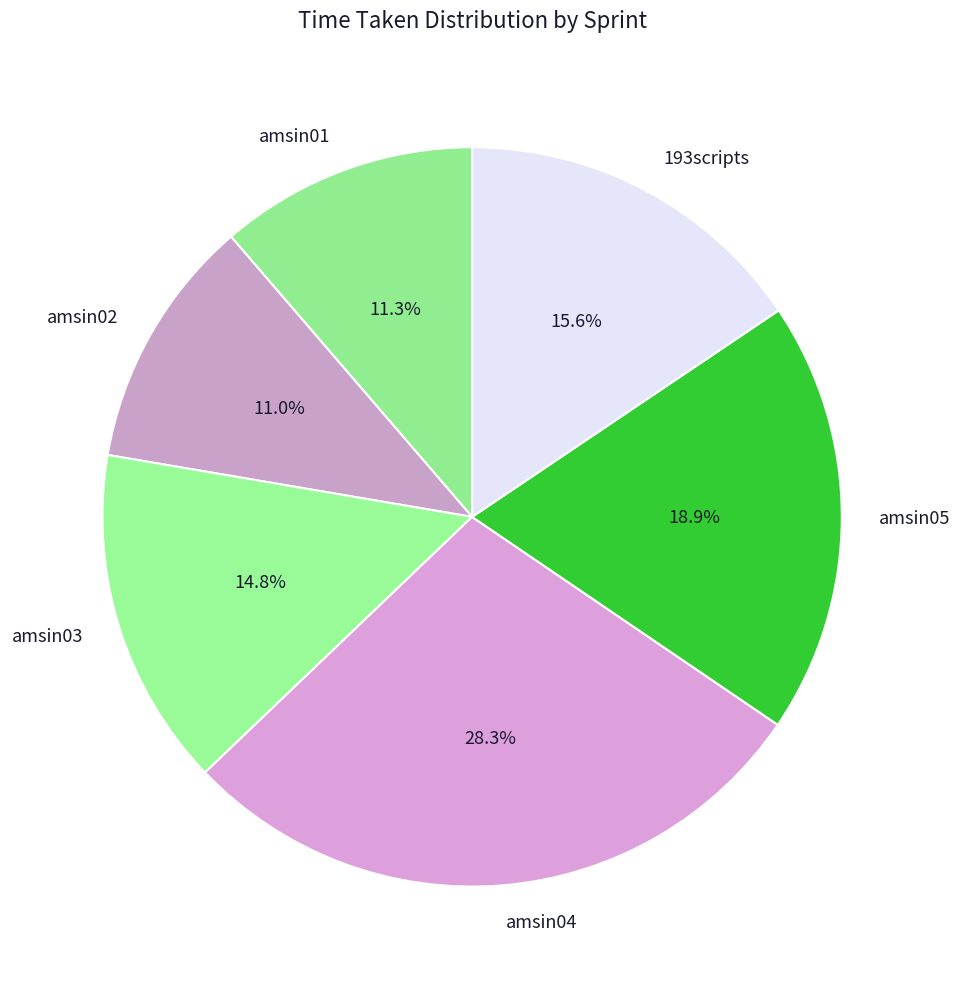

To the nearest percent, what is the difference between the amsin05 and amsin01 slice percentages?

8%